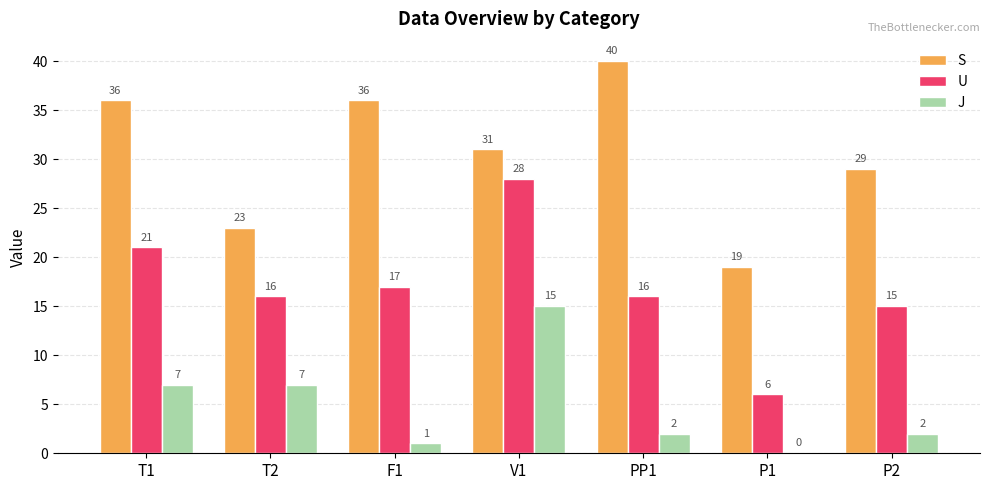

Where does the S series first go above 31?

T1